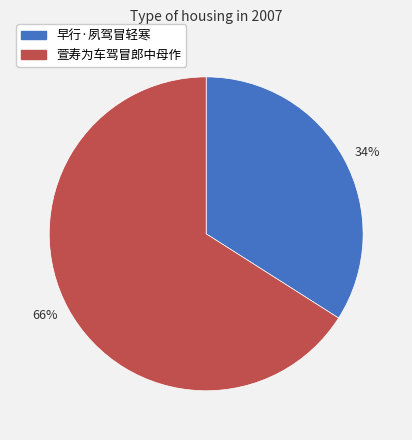

Does 萱寿为车驾冒郎中母作 account for over 50% of the chart?

Yes